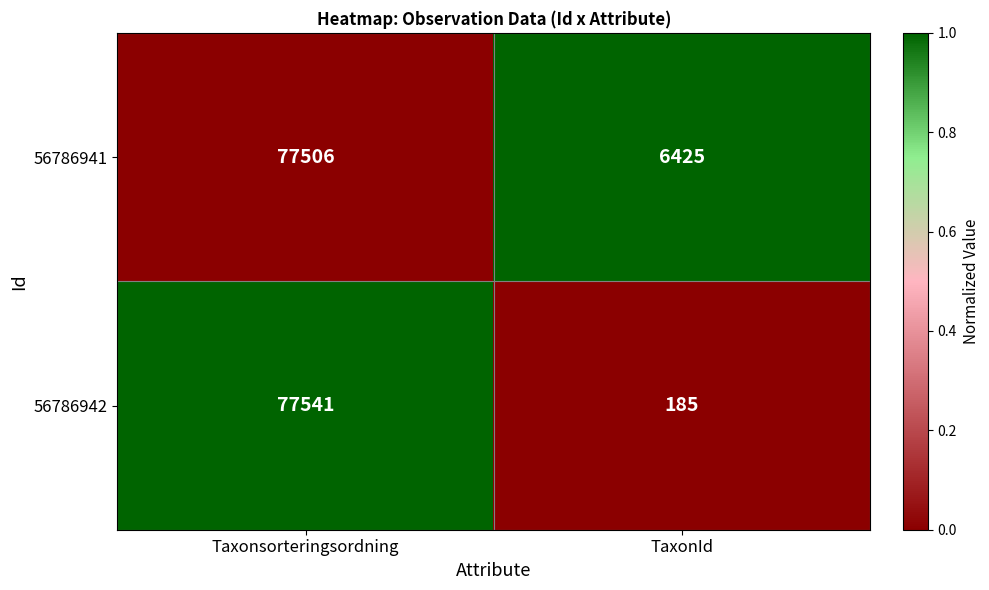

Which series changed the most between Taxonsorteringsordning and TaxonId?

56786942